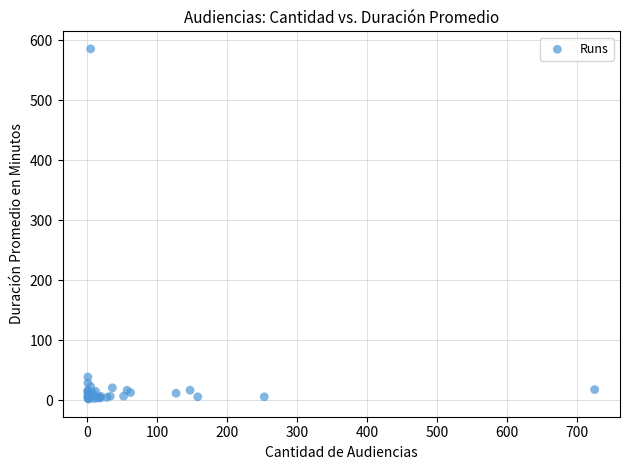

What Y value in the scatter plot is closest to 294?

39